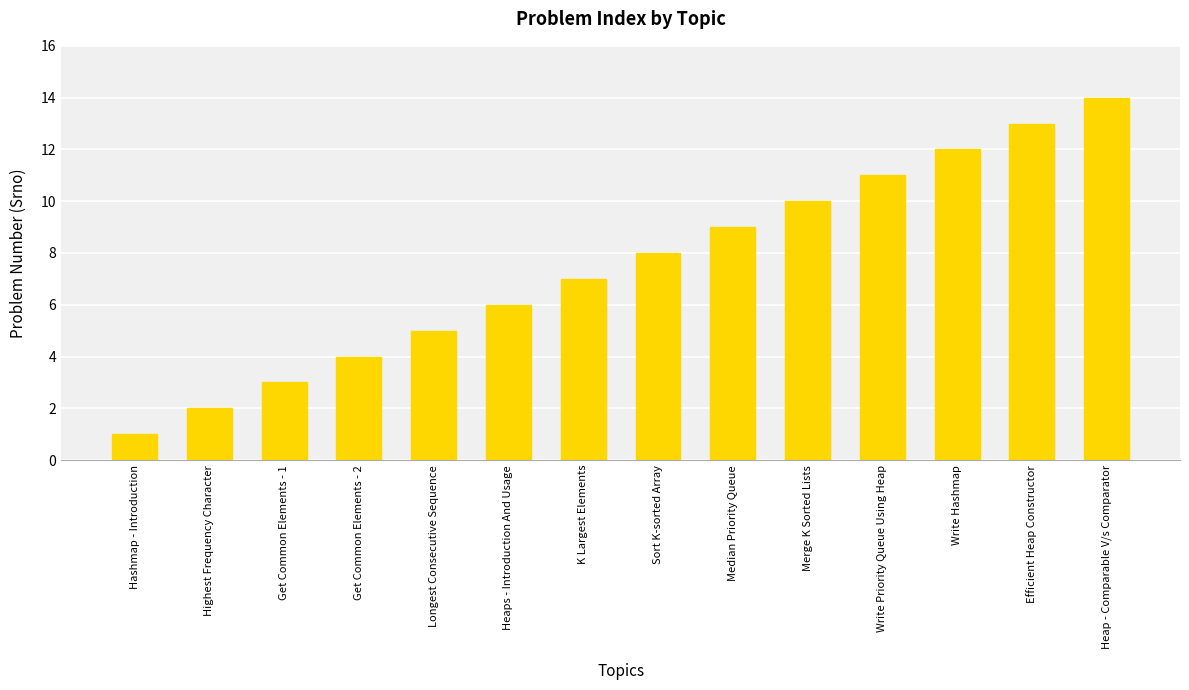

Between Median Priority Queue and Sort K-sorted Array, which is larger?

Median Priority Queue